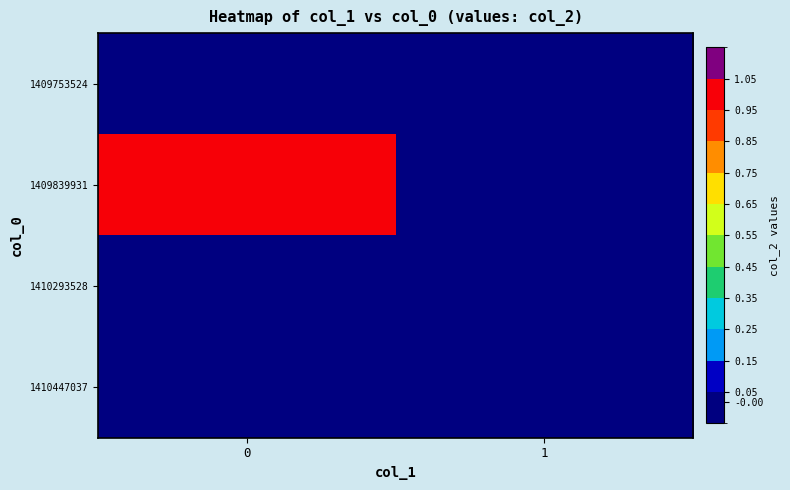

Count the number of data series in this chart.

4